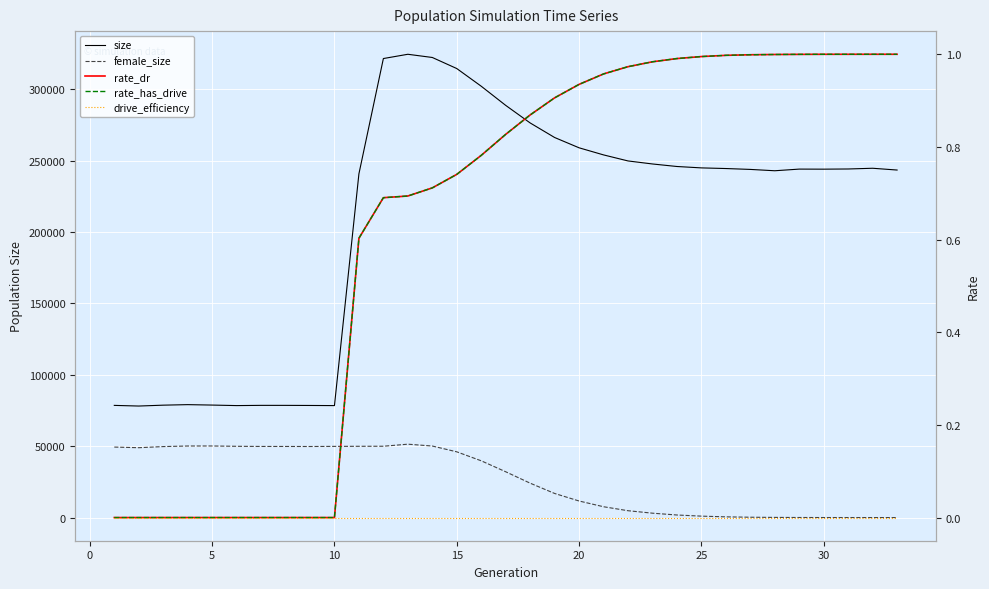

Reading right to left, transcribe all the data shown in this chart.

size: 243471.0	244719.0	244209.0	244084.0	244129.0	242969.0	243909.0	244525.0	244976.0	245953.0	247720.0	249845.0	254077.0	259049.0	266269.0	276467.0	288778.0	302189.0	314581.0	322330.0	324574.0	321585.0	240812.0	78438.0	78534.0	78597.0	78605.0	78444.0	78807.0	79110.0	78743.0	78129.0	78587.0
female_size: 0.0	2.0	8.0	15.0	42.0	105.0	227.0	491.0	997.0	1791.0	3066.0	4797.0	7582.0	11598.0	16890.0	24090.0	32087.0	39764.0	46055.0	50118.0	51400.0	49968.0	49929.0	49864.0	49781.0	49812.0	49821.0	49924.0	50144.0	50126.0	49729.0	48936.0	49380.0
rate_dr: 1.0	1.0	1.0	1.0	1.0	1.0	1.0	1.0	1.0	1.0	1.0	1.0	1.0	0.9	0.9	0.9	0.8	0.8	0.7	0.7	0.7	0.7	0.6	0.0	0.0	0.0	0.0	0.0	0.0	0.0	0.0	0.0	0.0
rate_has_drive: 1.0	1.0	1.0	1.0	1.0	1.0	1.0	1.0	1.0	1.0	1.0	1.0	1.0	0.9	0.9	0.9	0.8	0.8	0.7	0.7	0.7	0.7	0.6	0.0	0.0	0.0	0.0	0.0	0.0	0.0	0.0	0.0	0.0
drive_efficiency: 0.0	0.0	0.0	0.0	0.0	0.0	0.0	0.0	0.0	0.0	0.0	0.0	0.0	0.0	0.0	0.0	0.0	0.0	0.0	0.0	0.0	0.0	0.0	0.0	0.0	0.0	0.0	0.0	0.0	0.0	0.0	0.0	0.0